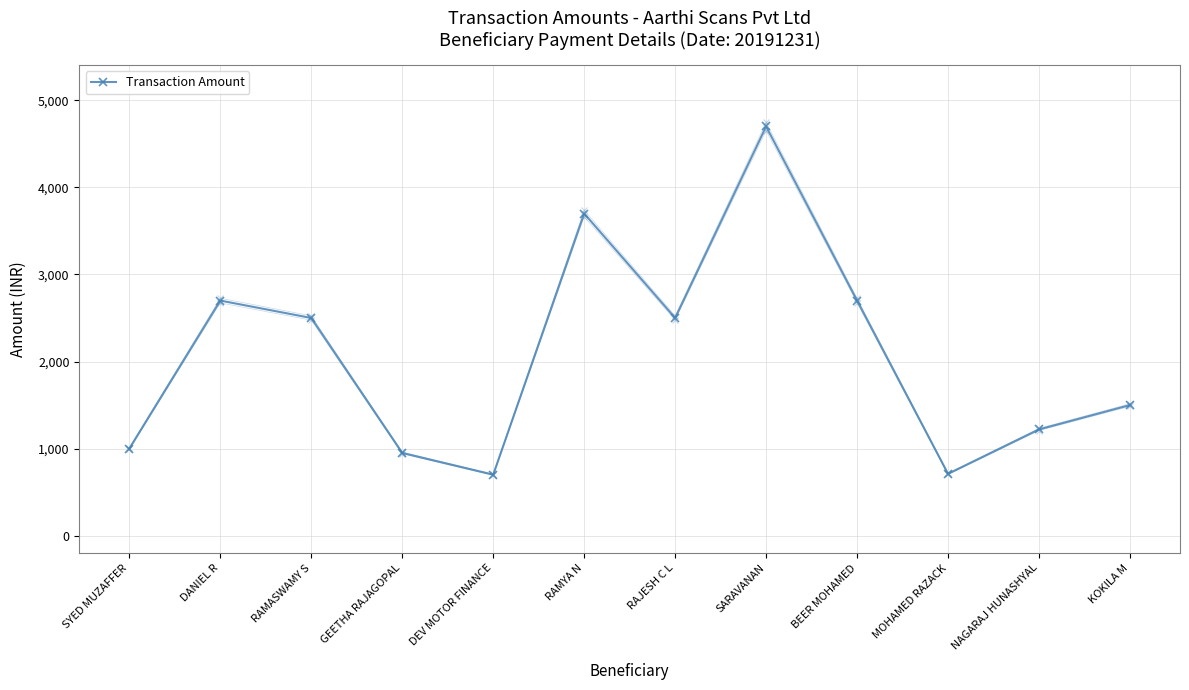

List the labels in order of value, largest first.

SARAVANAN, RAMYA N, DANIEL R, BEER MOHAMED, RAMASWAMY S, RAJESH C L, KOKILA M, NAGARAJ HUNASHYAL, SYED MUZAFFER, GEETHA RAJAGOPAL, MOHAMED RAZACK, DEV MOTOR FINANCE